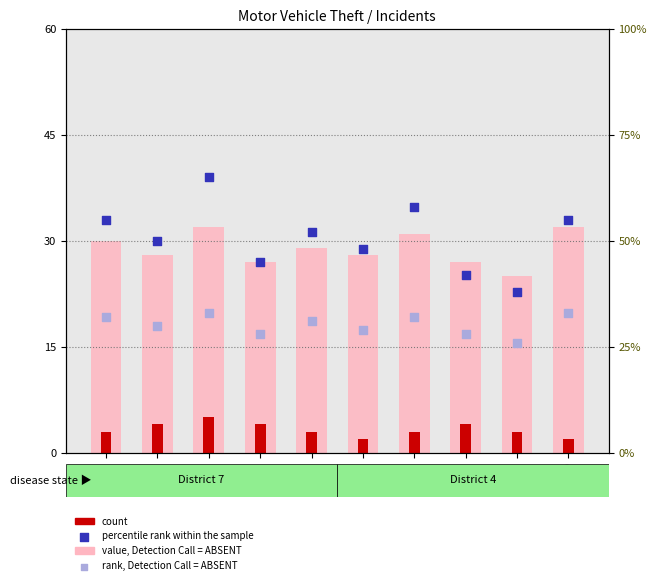

At how many categories does at least one series exceed 33?

10